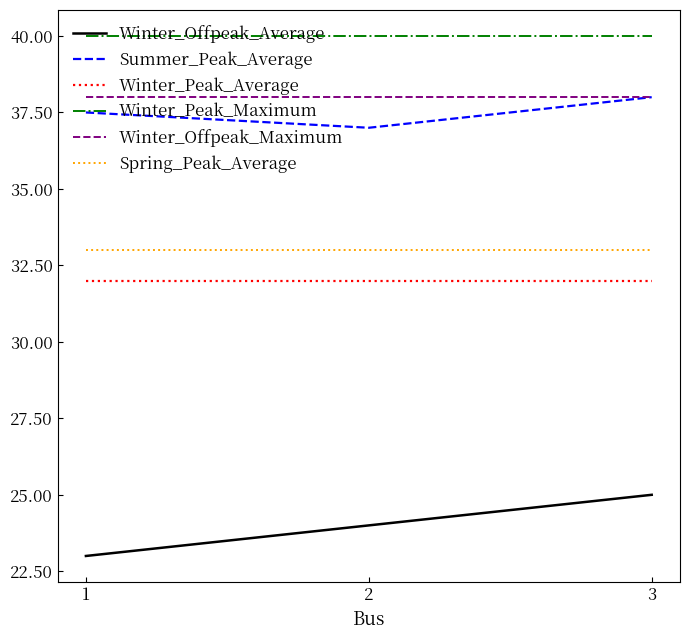

What are all the series names shown in the legend?

Winter_Offpeak_Average, Summer_Peak_Average, Winter_Peak_Average, Winter_Peak_Maximum, Winter_Offpeak_Maximum, Spring_Peak_Average